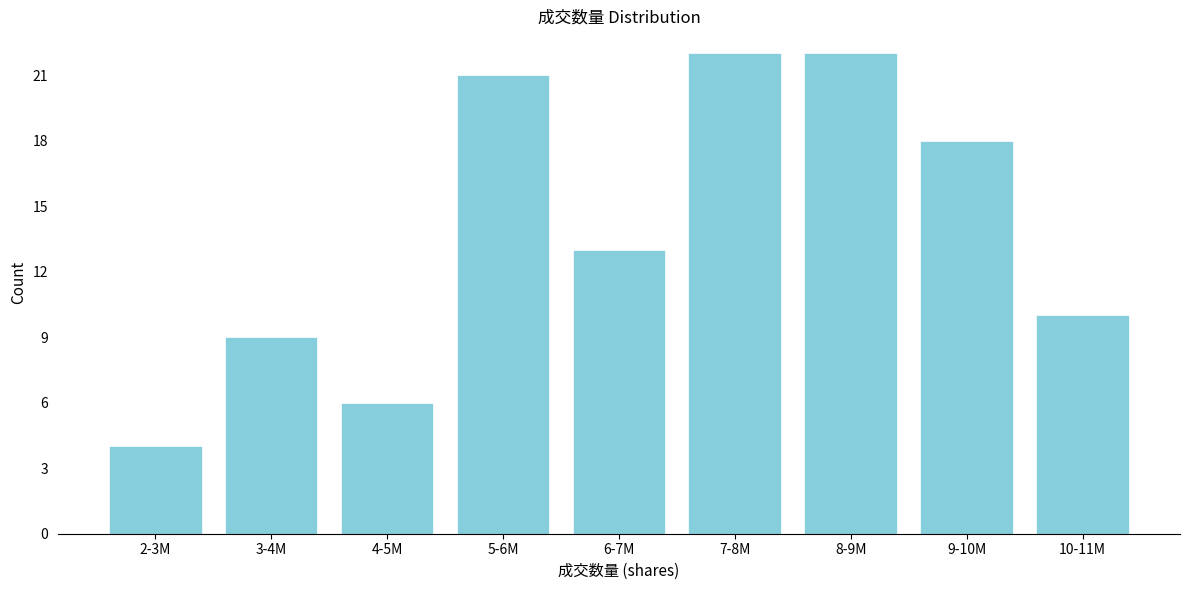

Reading left to right, transcribe all the data shown in this chart.

4	9	6	21	13	22	22	18	10